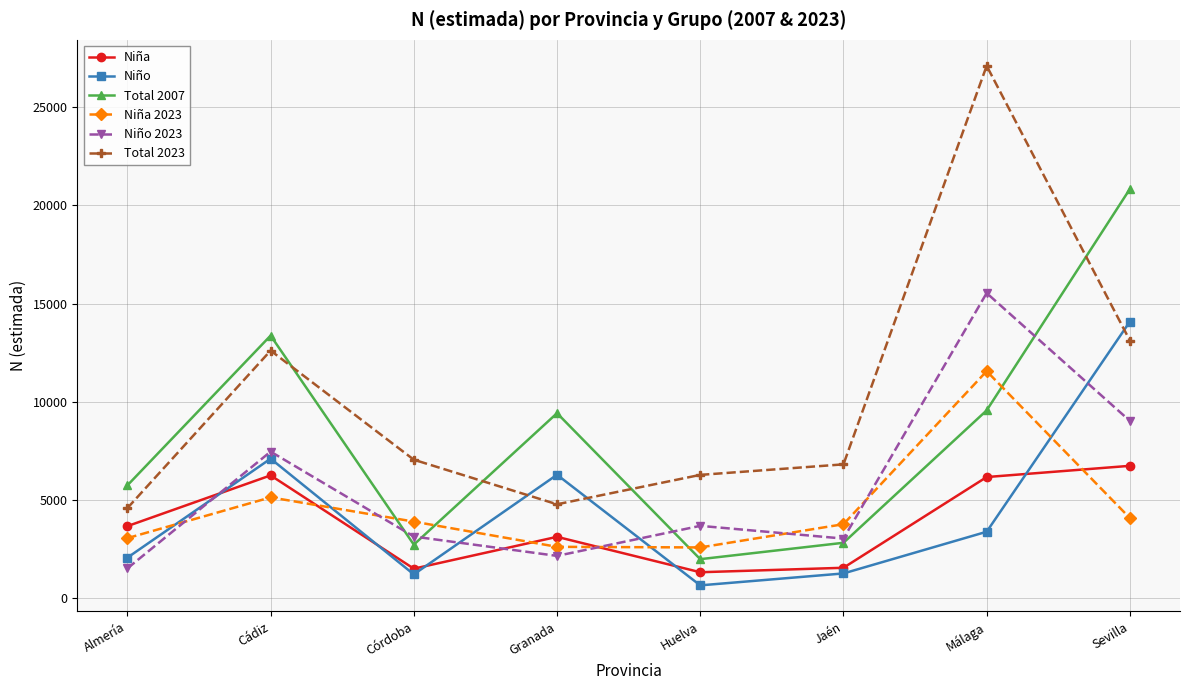

List the series in order of their peak value, lowest first.

Niña, Niña 2023, Niño, Niño 2023, Total 2007, Total 2023